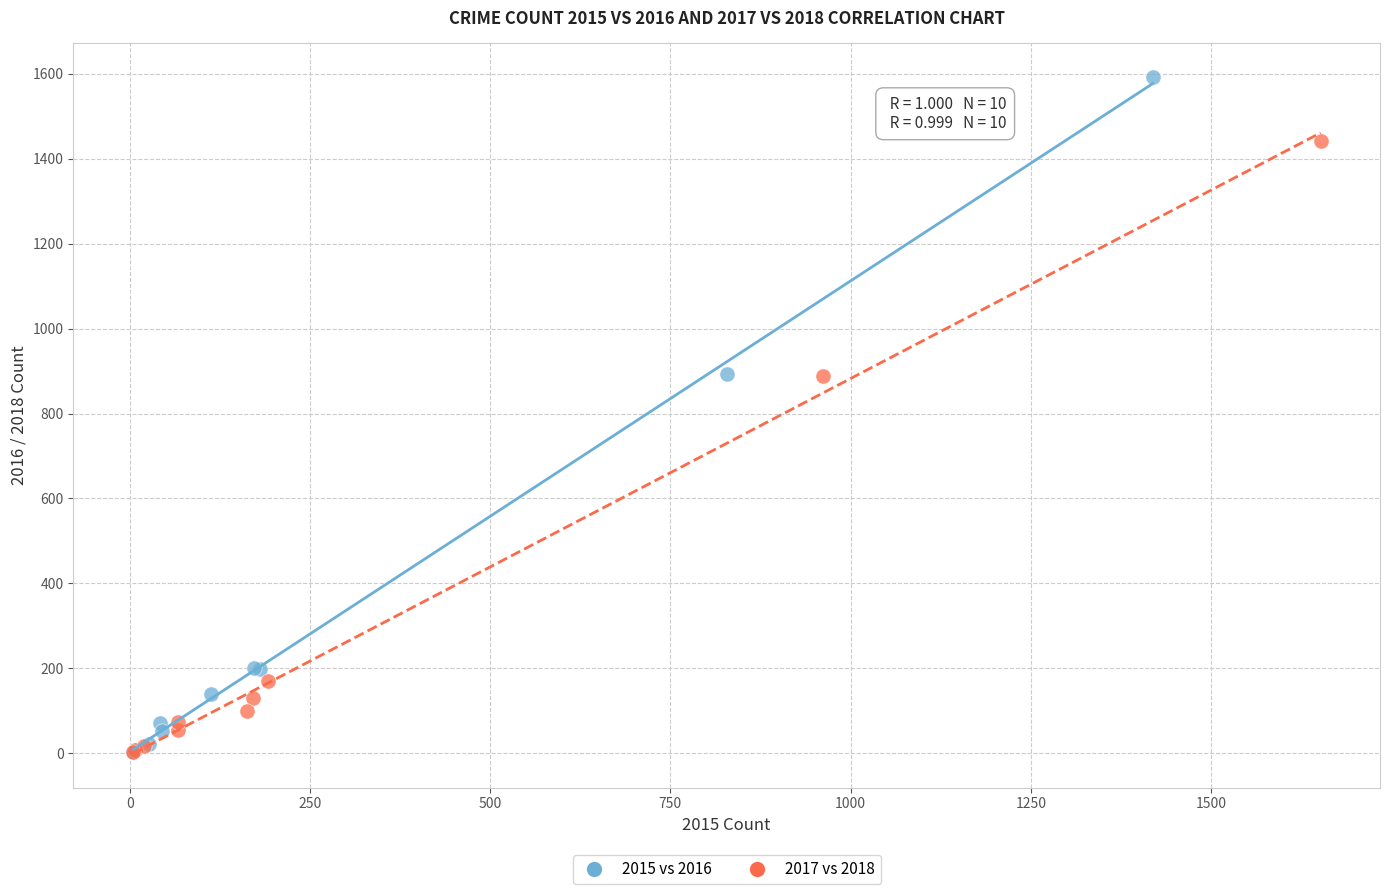

Which series reaches the maximum Y coordinate?

2015 vs 2016